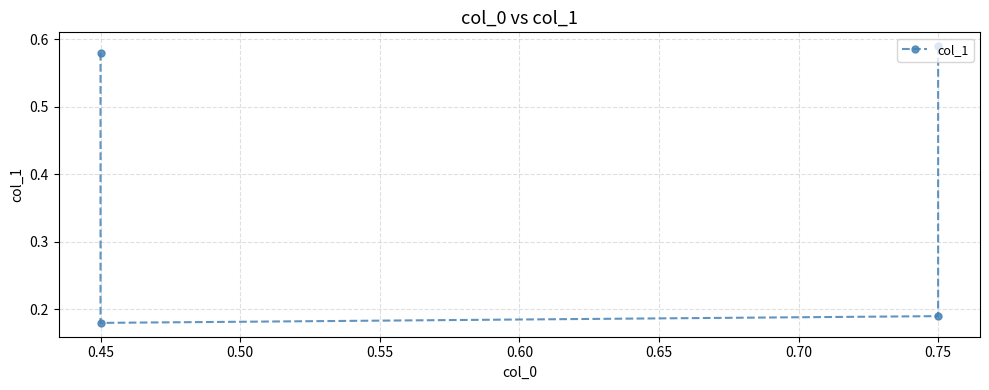

True or false: the data has more than 0 interior local peaks.

False